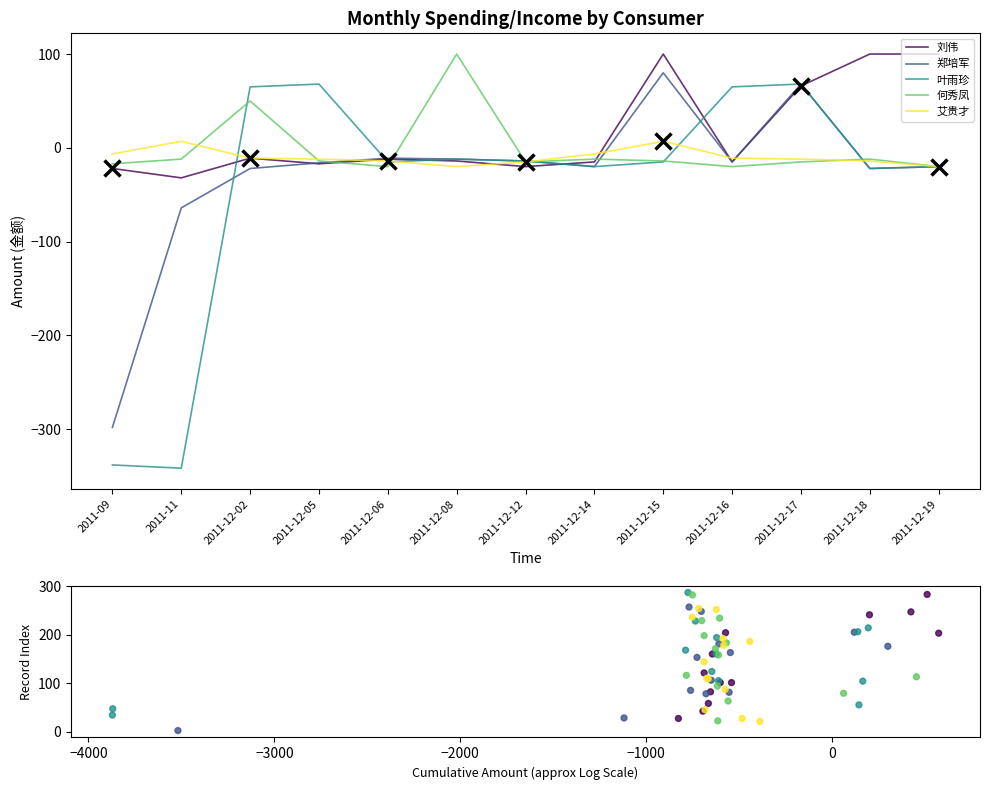

What is the total value across all series at 2011-11?

-442.5